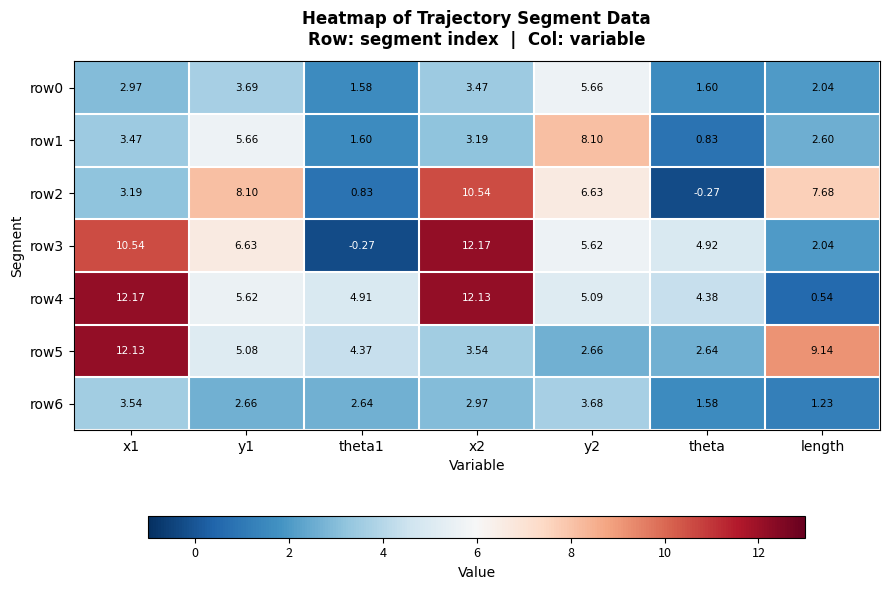

At theta, list the series in order from smallest to largest.

row2, row1, row6, row0, row5, row4, row3